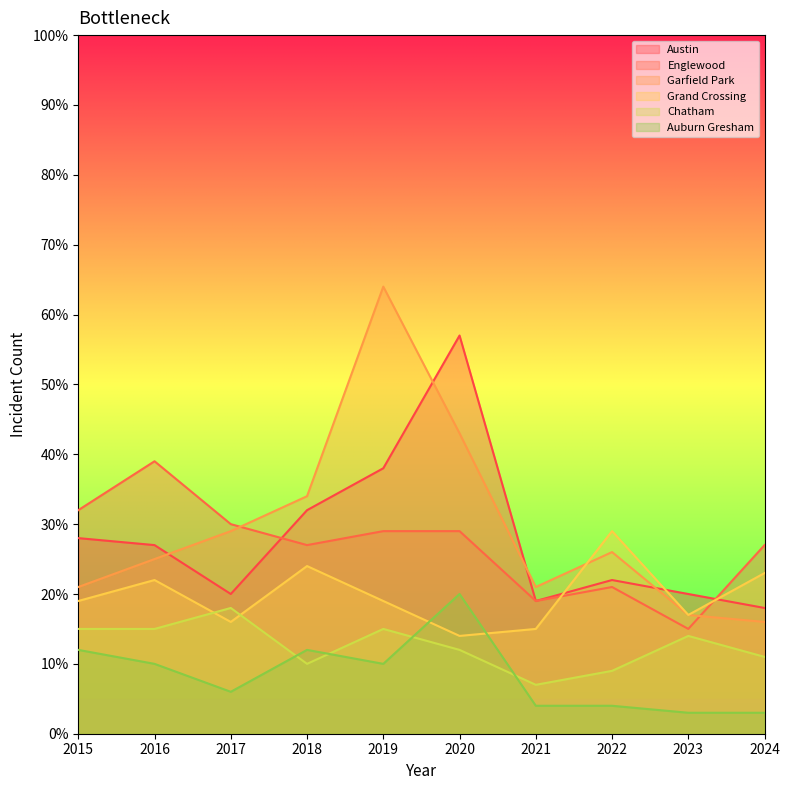

The Garfield Park series shows 21 at 2024. True or false?

False